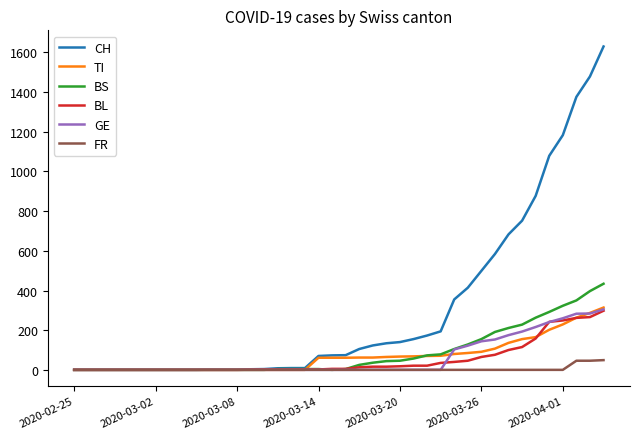

Which series has the largest range (max minus min)?

CH